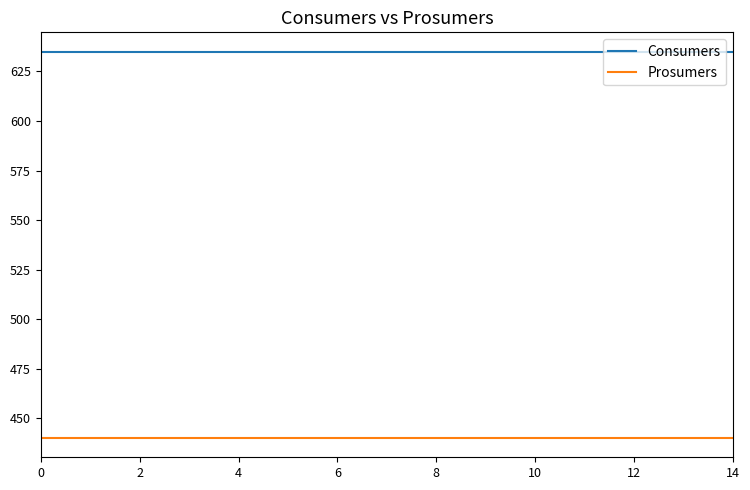

List the series in order of their peak value, lowest first.

Prosumers, Consumers